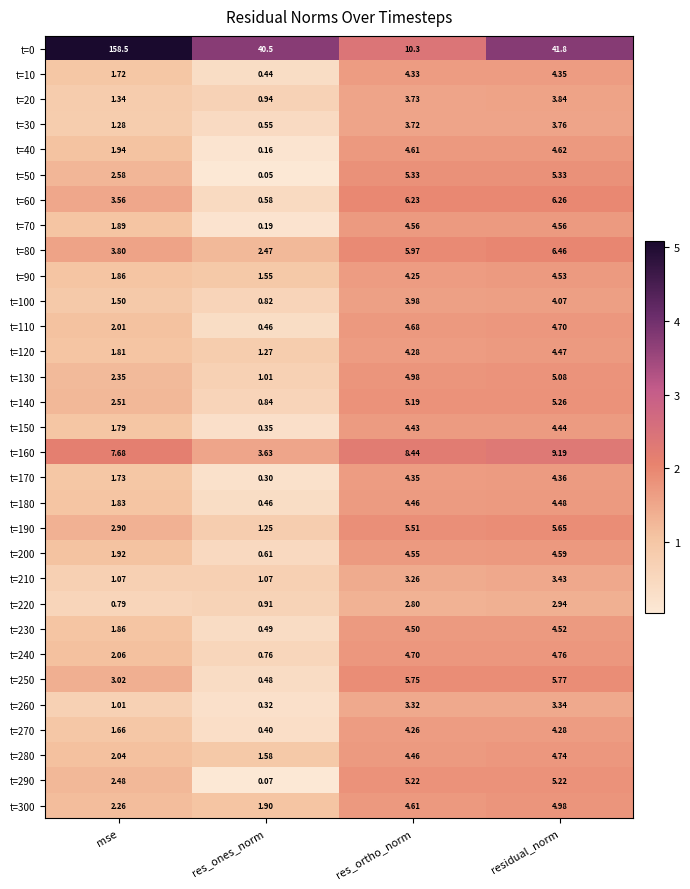

Count the number of categories in the chart.

4